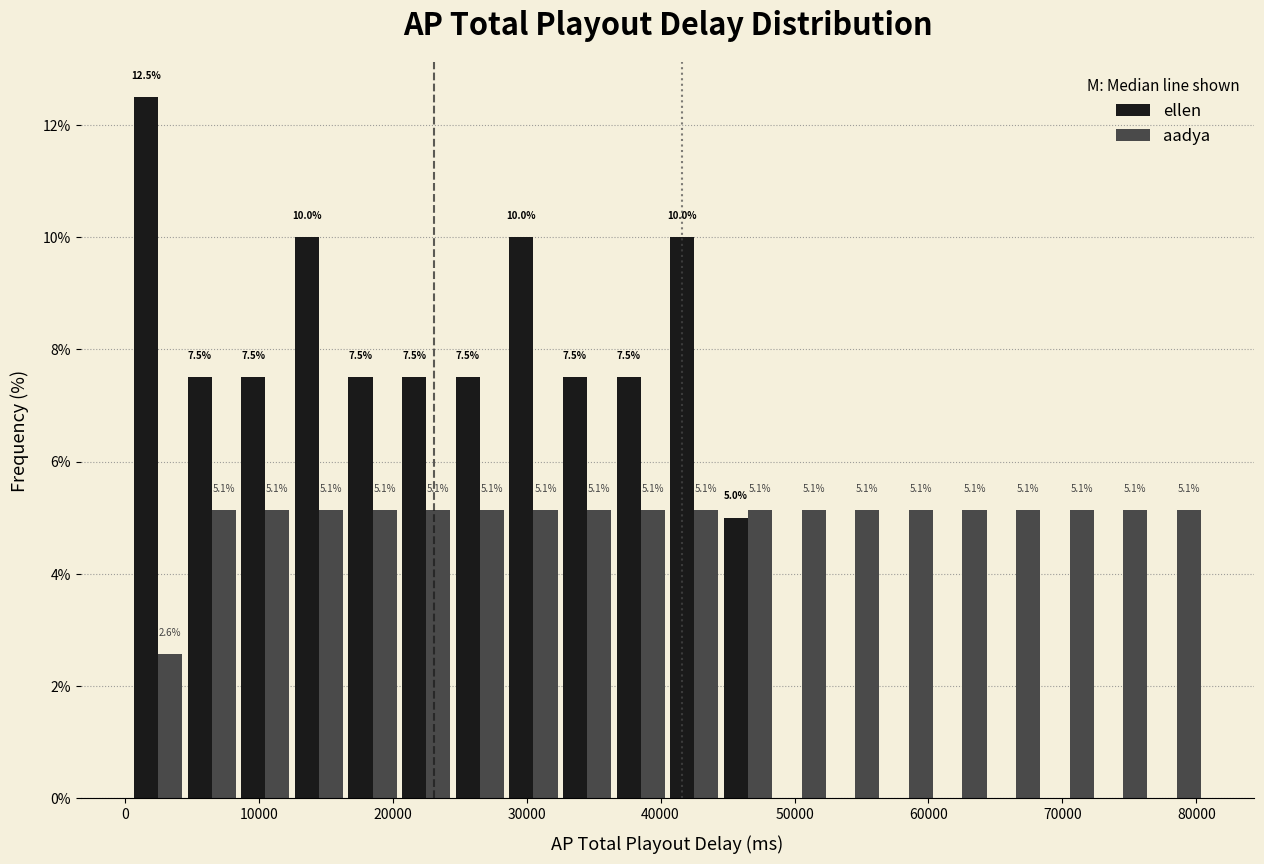

In the ellen series, which range on the x-axis has the tallest bar?

0 to 4000